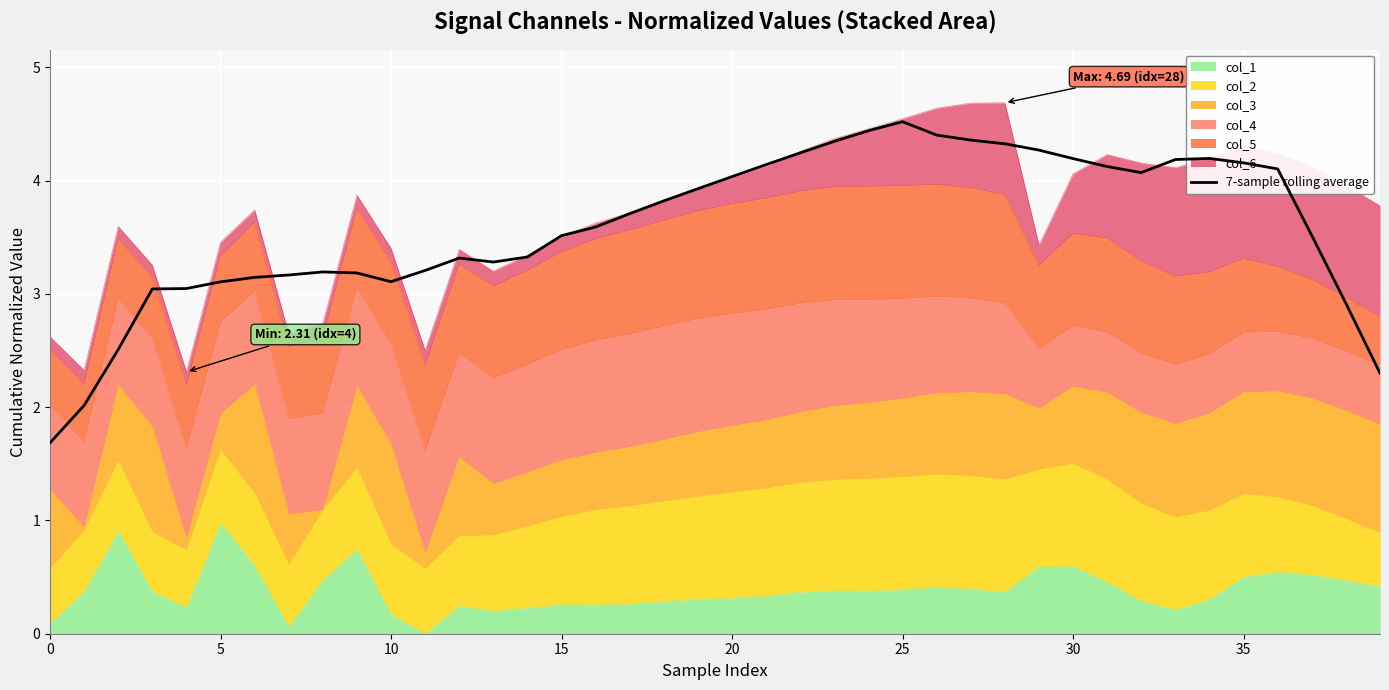

The chart shows a value of 3.5 at 37. True or false?

True